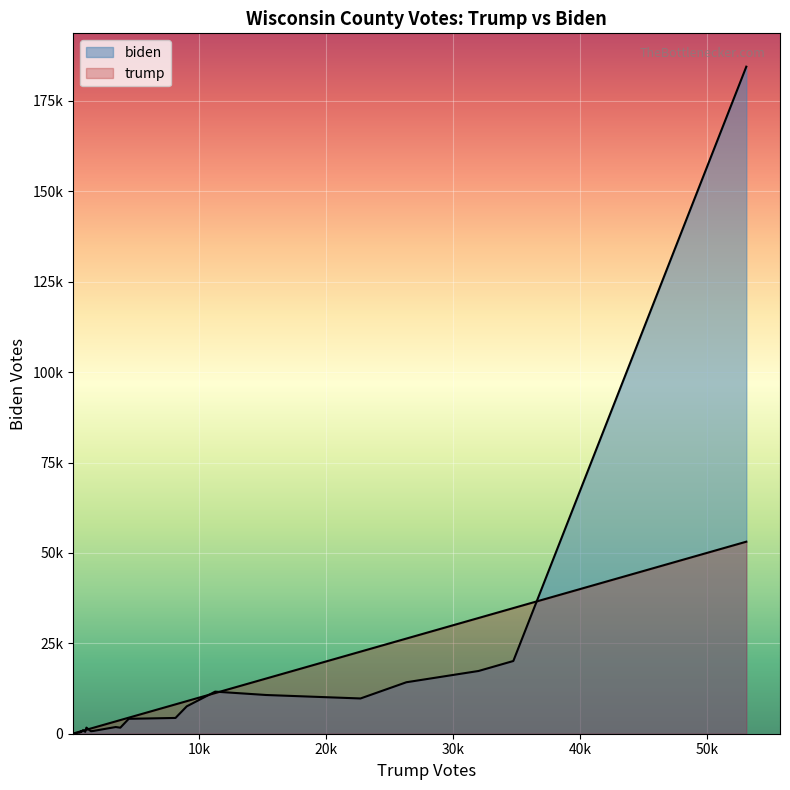

Does the chart display data point markers on the line(s)?

No